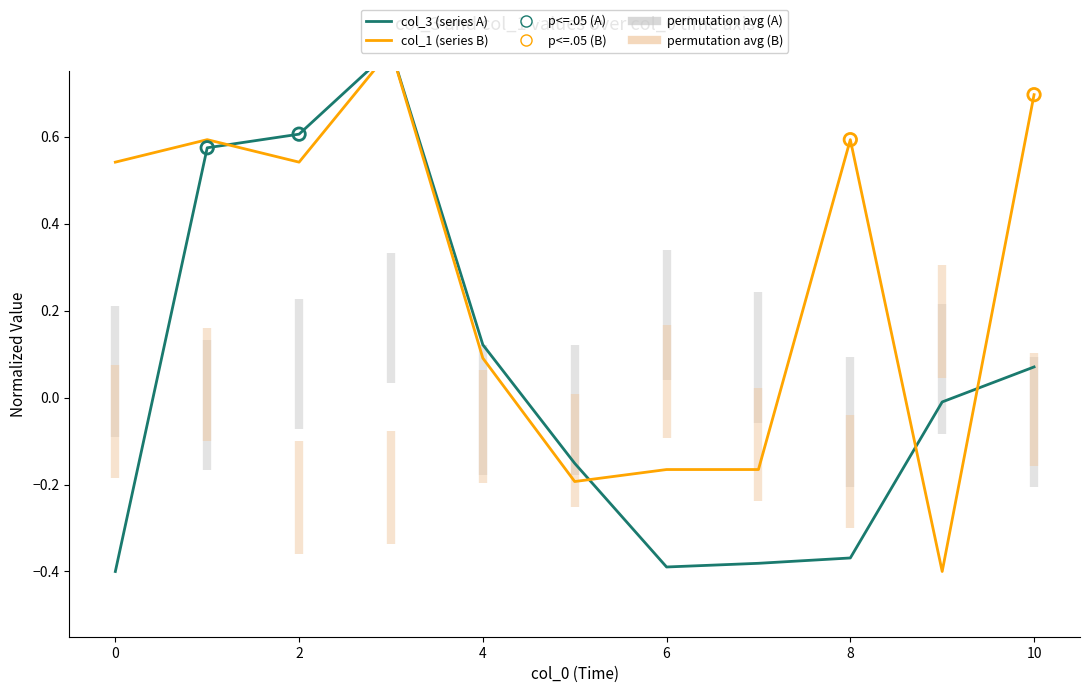

Which series contains the lowest Y value?

col_3 (series A)